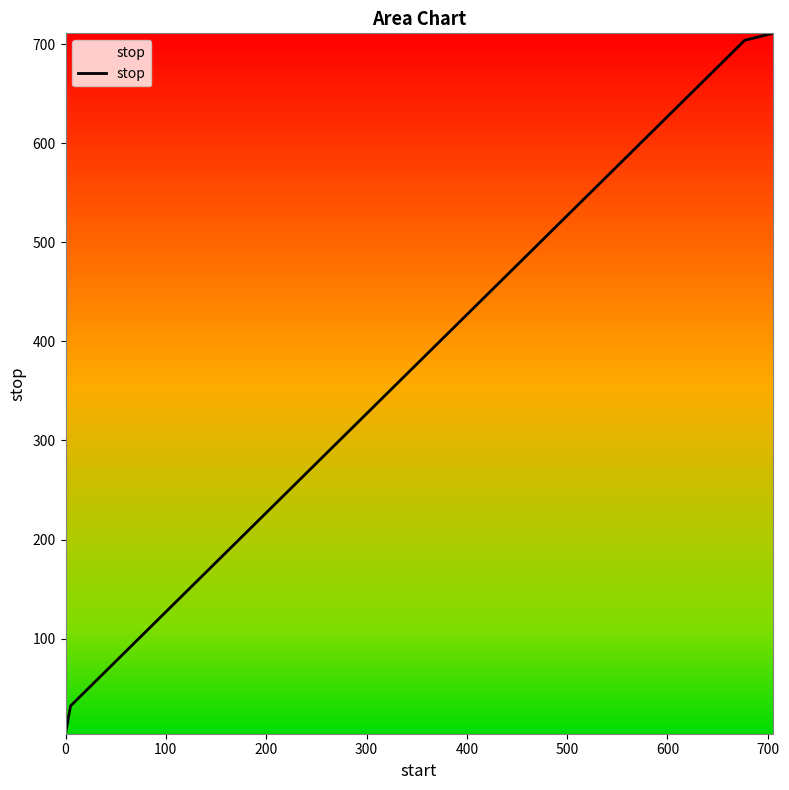

What is the difference between the maximum and minimum values?

707